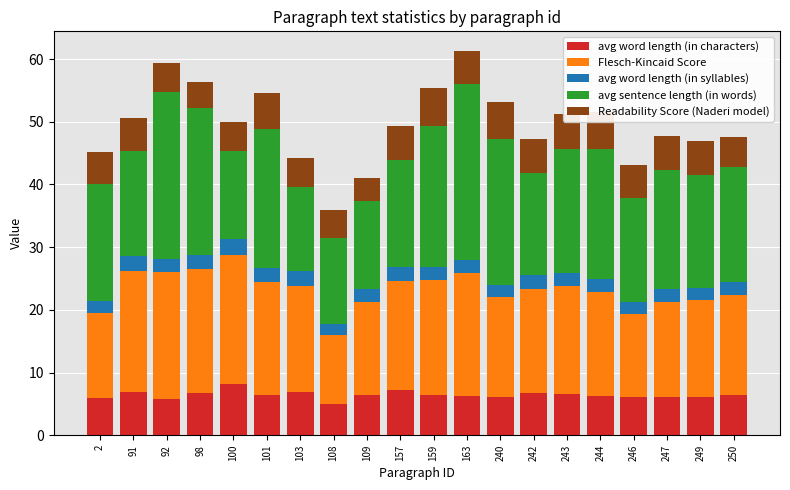

What are all the series names shown in the legend?

avg word length (in characters), Flesch-Kincaid Score, avg word length (in syllables), avg sentence length (in words), Readability Score (Naderi model)